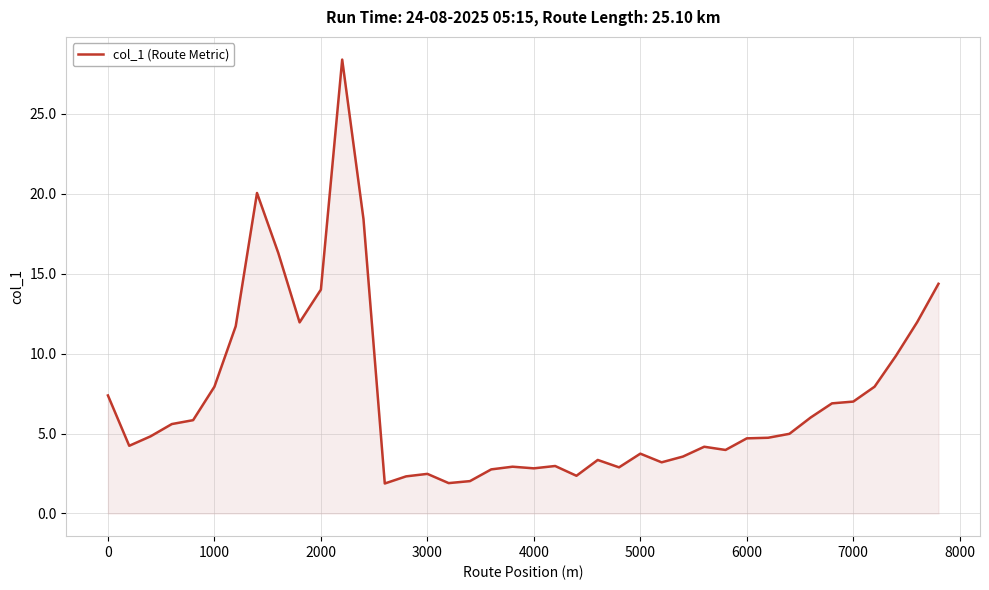

What is the difference between the maximum and minimum values?

26.5